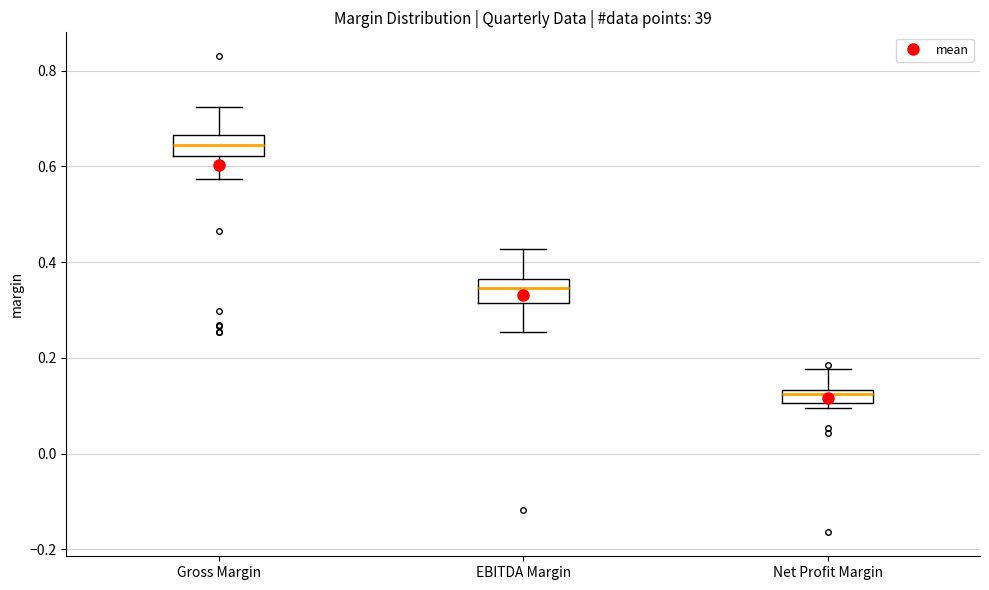

Where does the median line of the box for Gross Margin sit on the y-axis? The values are not printed on the chart, so give them approximately, as read against the axis.

0.64